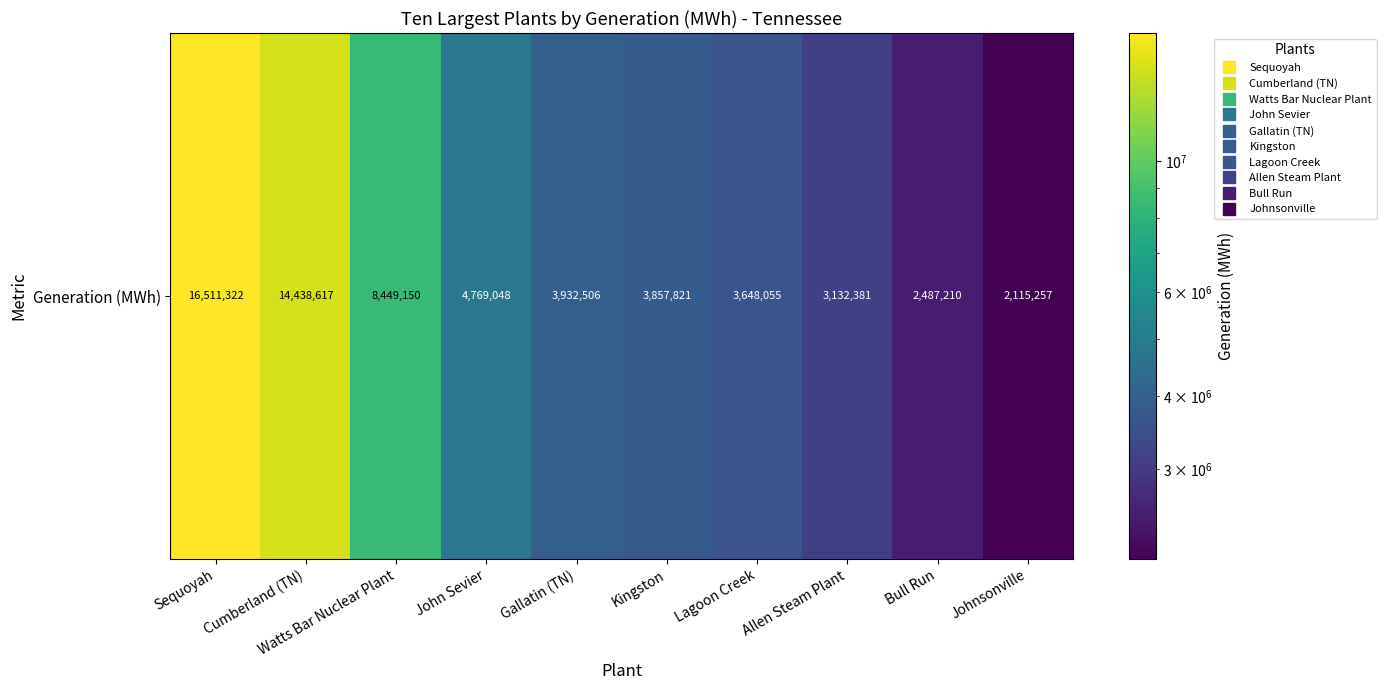

At which category does the chart reach its minimum across all series?

Johnsonville